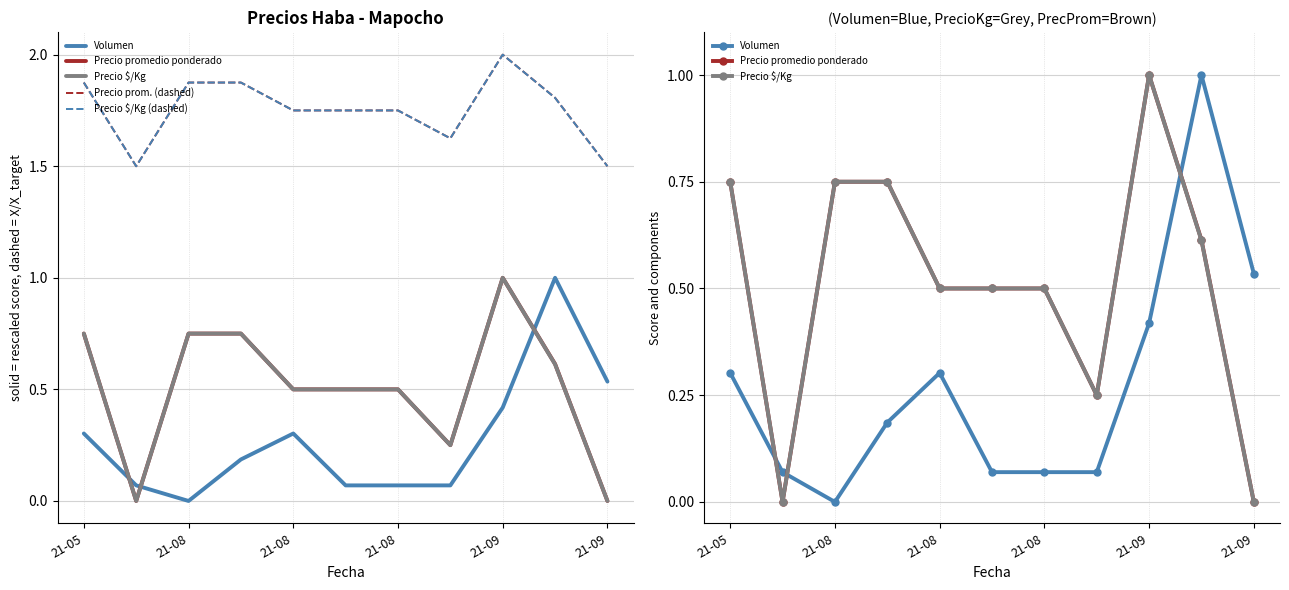

At which category does the chart reach its peak across all series?

21-09